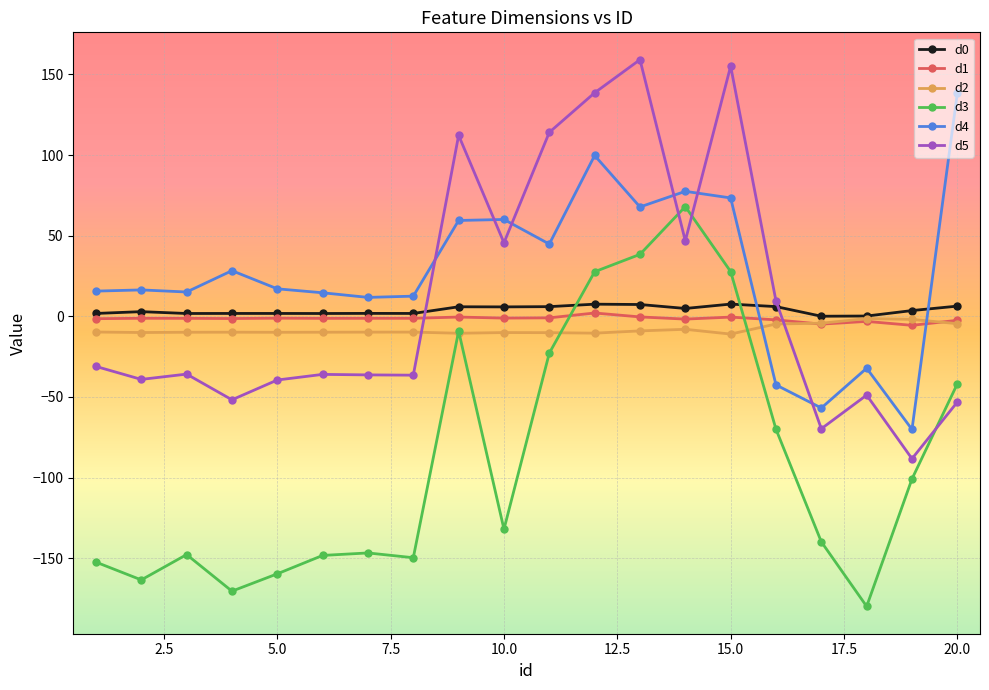

True or false: d0 and d4 intersect in this chart.

True